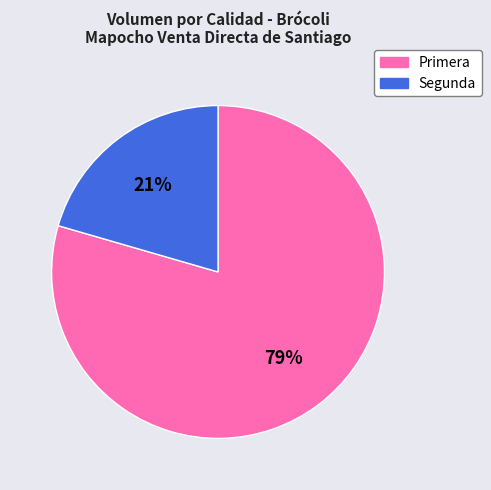

Which has a higher value, Primera or Segunda?

Primera